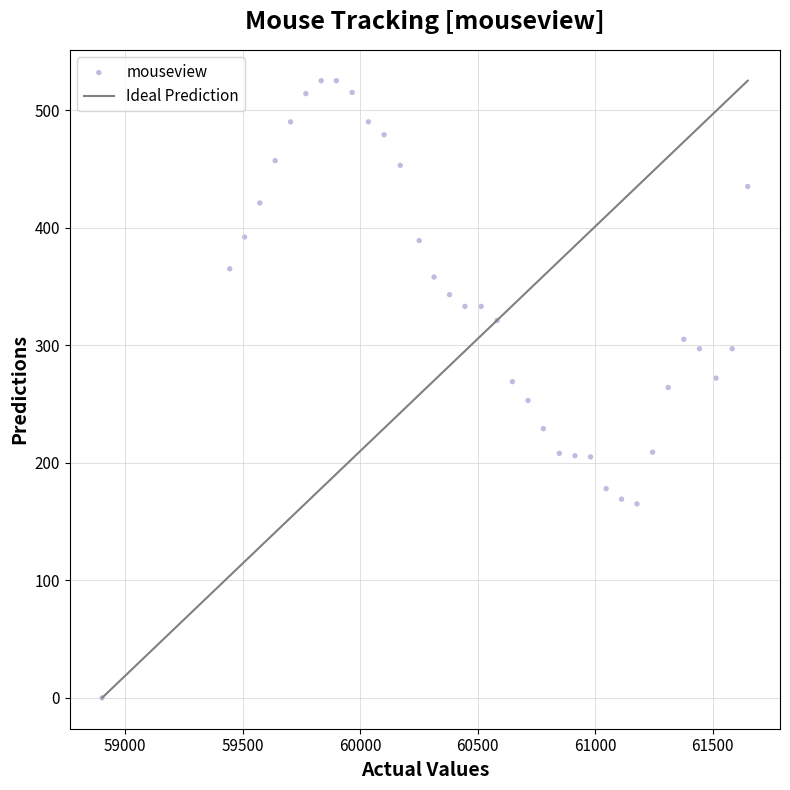

What is the range of Y values (max minus min)?

525